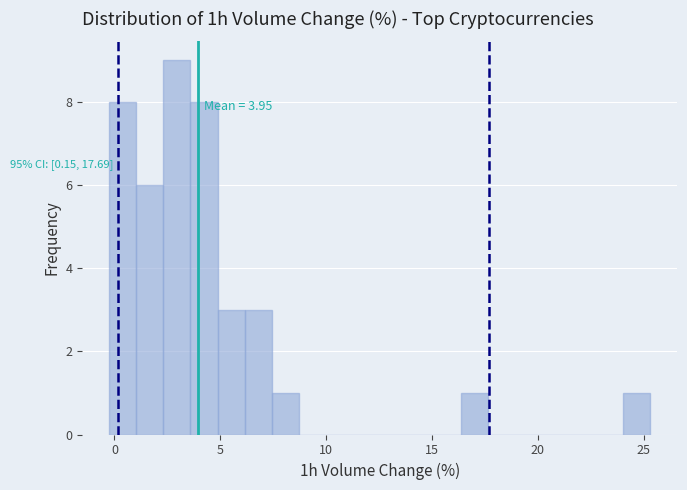

Read against the x-axis, roughly where is the centre of the tallest bar?

3.0